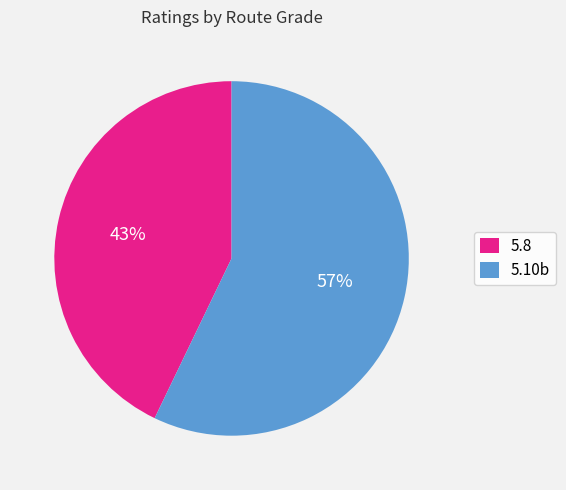

To the nearest percent, what is the difference between the largest and smallest slice percentages?

14%